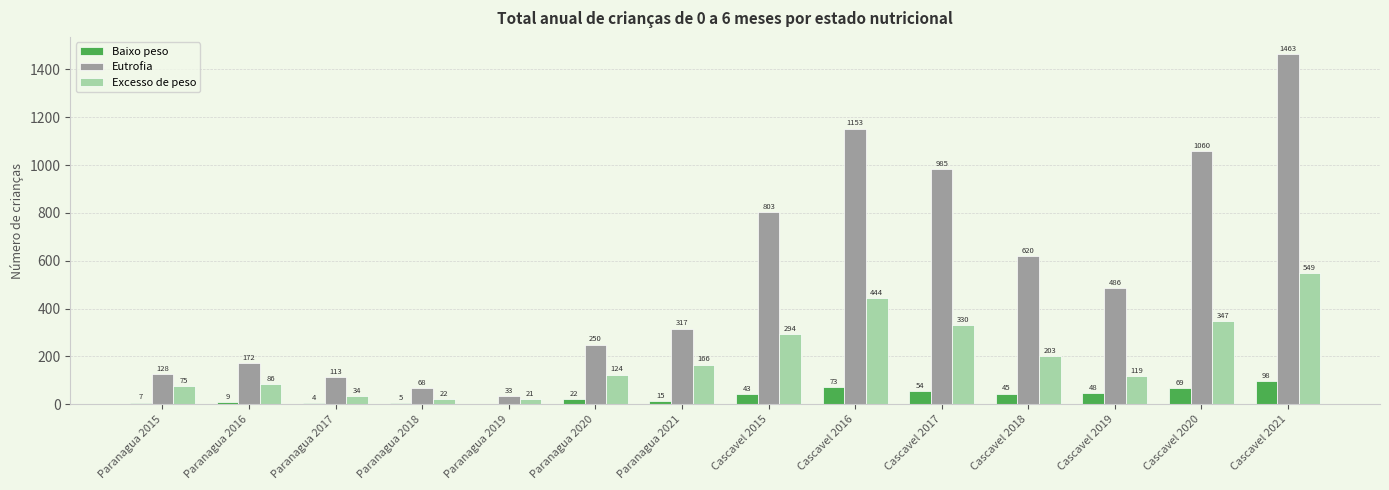

At which category is the sum across all series the highest?

Cascavel 2021